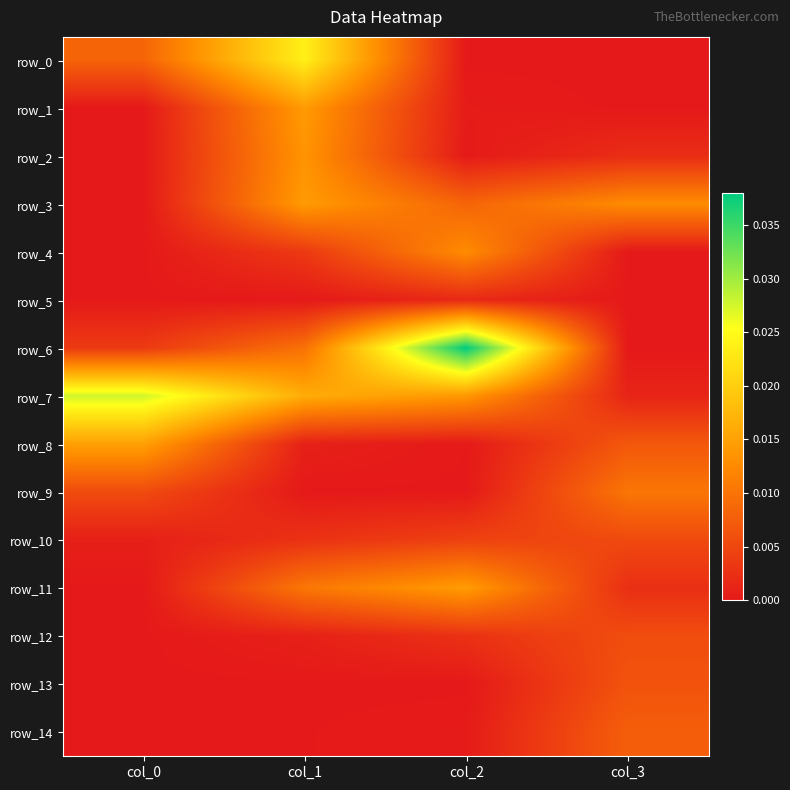

Is it true that row_12 equals 0.0 at col_2?

False